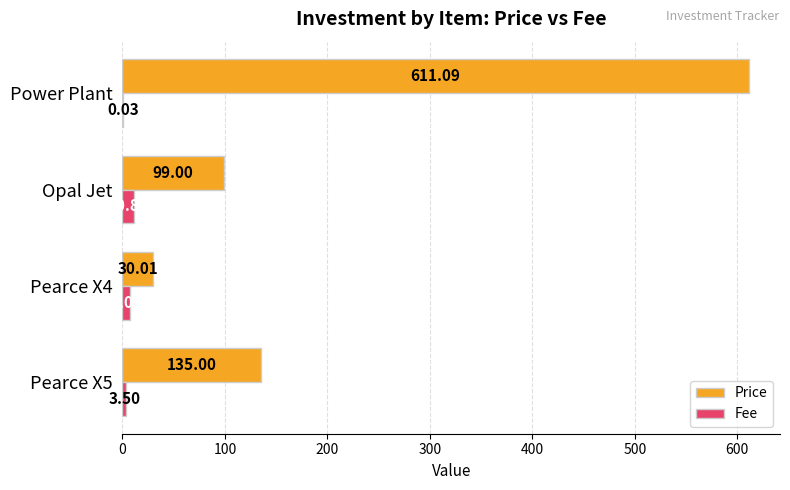

Which series changed the most between Pearce X5 and Opal Jet?

Price